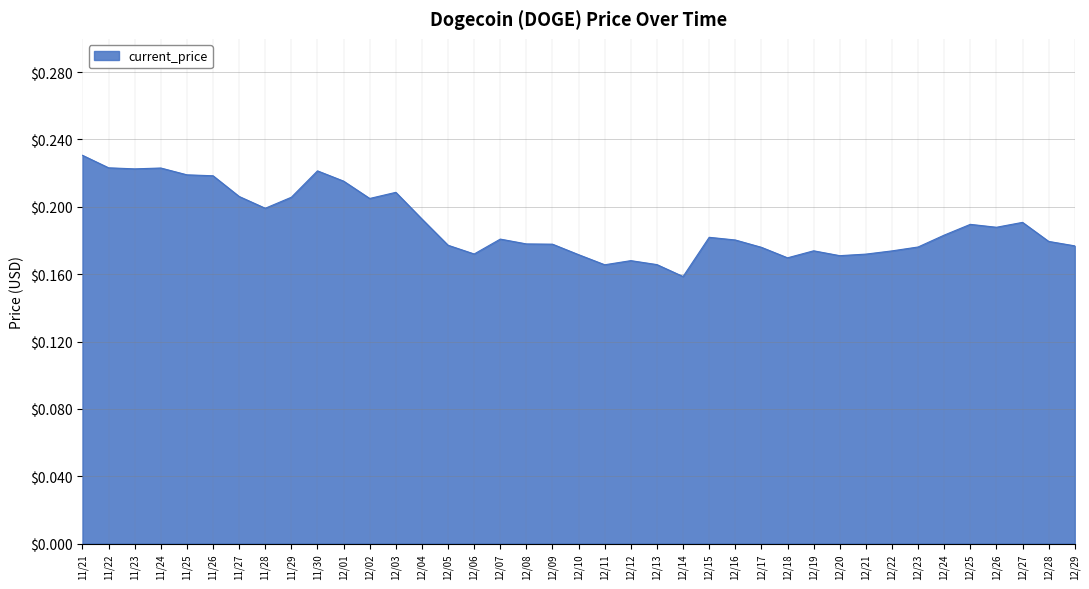

The chart shows a value of 0.2 at 11/25. True or false?

True